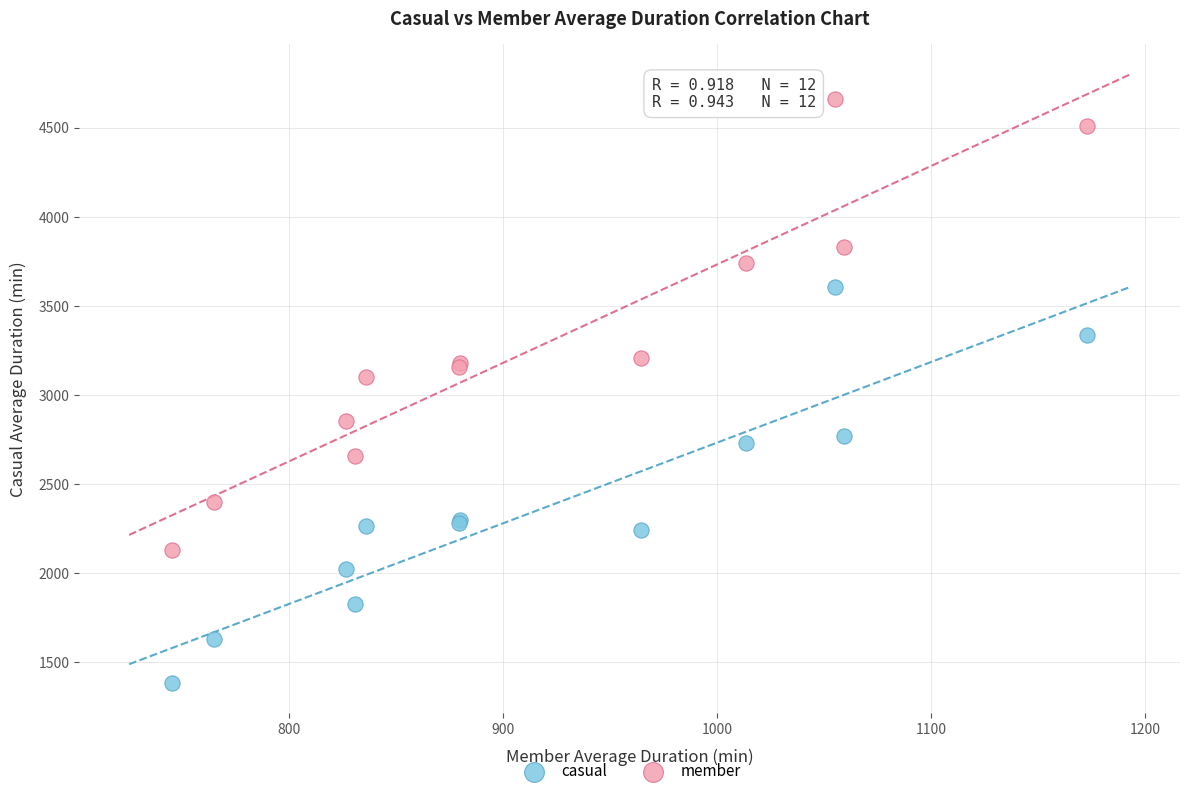

Which series contains the highest Y value?

member